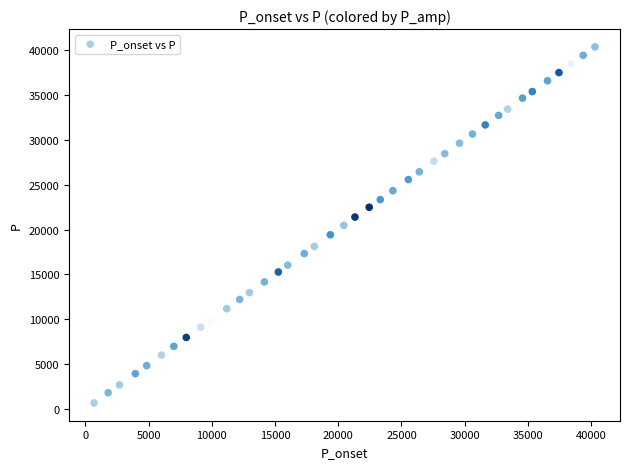

What is the range of Y values (max minus min)?

39636